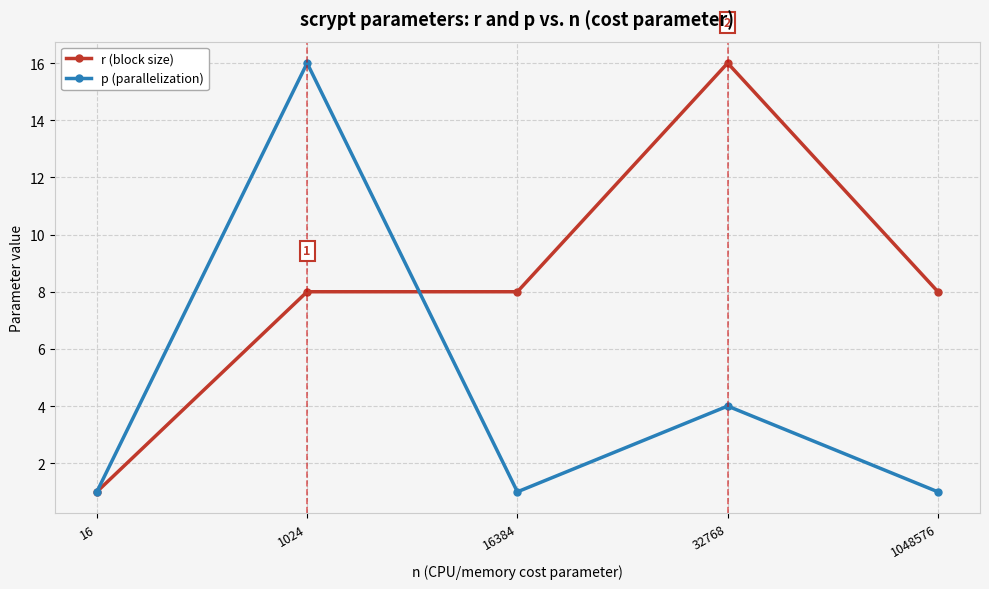

The p (parallelization) series shows 16 at 1024. True or false?

True